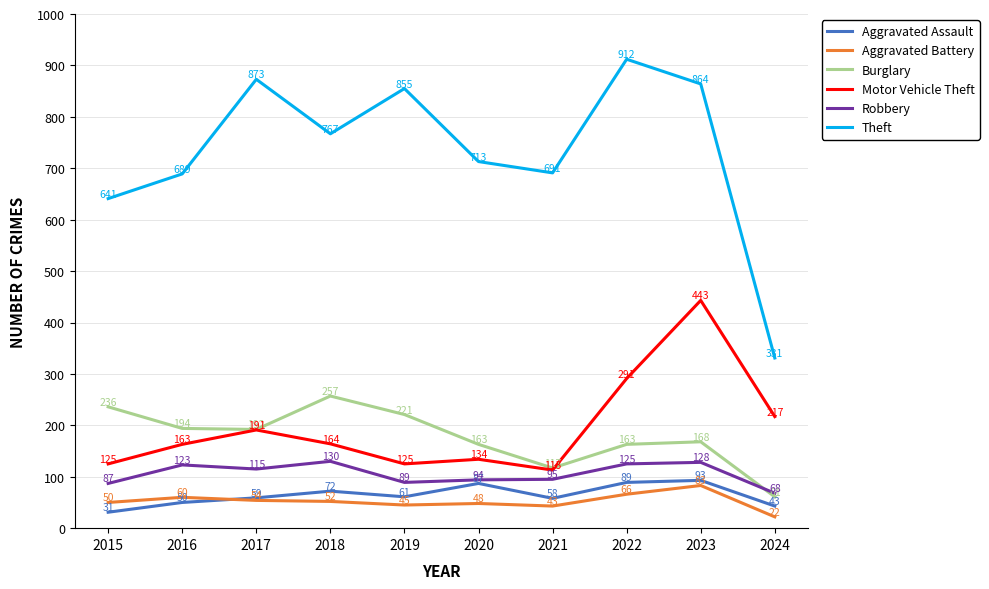

What is the sum of the Burglary values at 2018 and 2016?

451